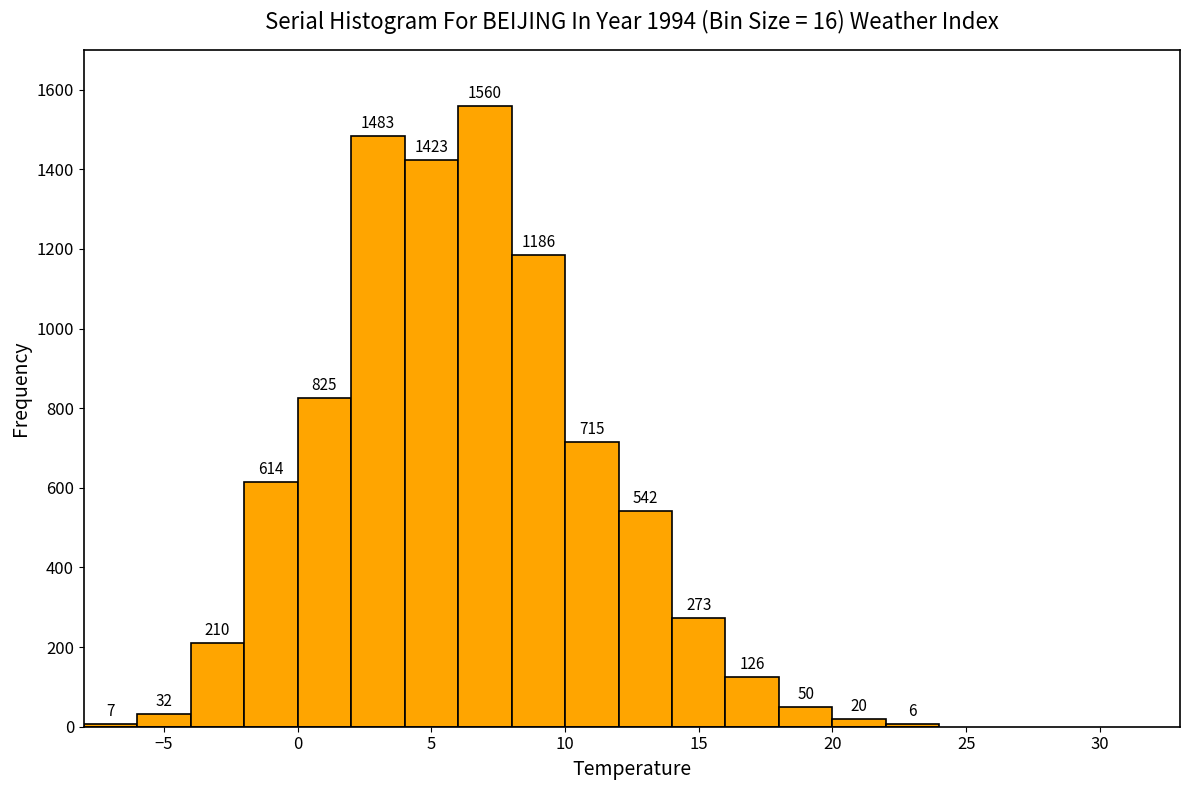

Over which range of the x-axis is the bar tallest?

6 to 8